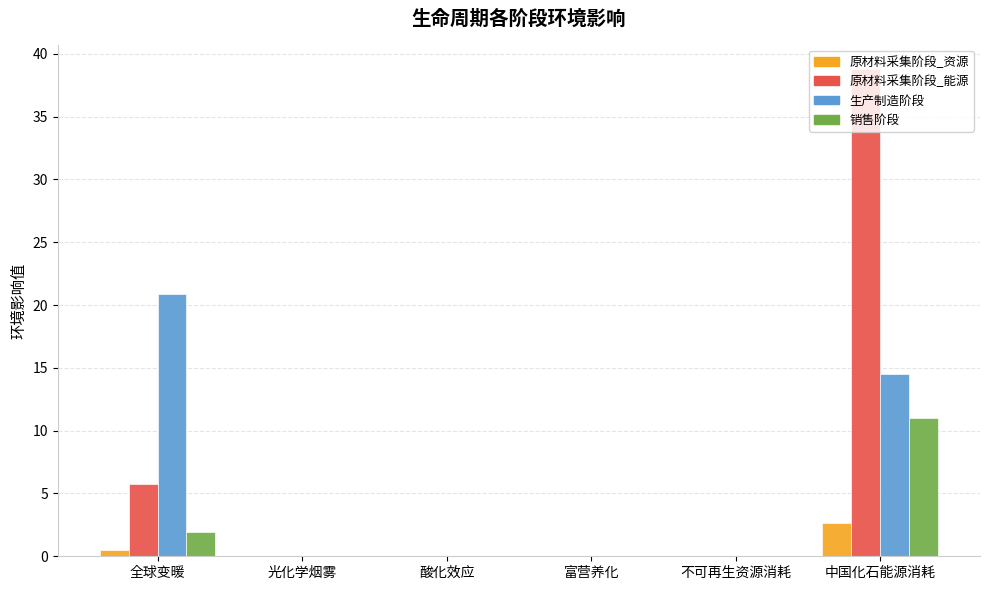

Is it true that 原材料采集阶段_能源 equals 0.0 at 富营养化?

True